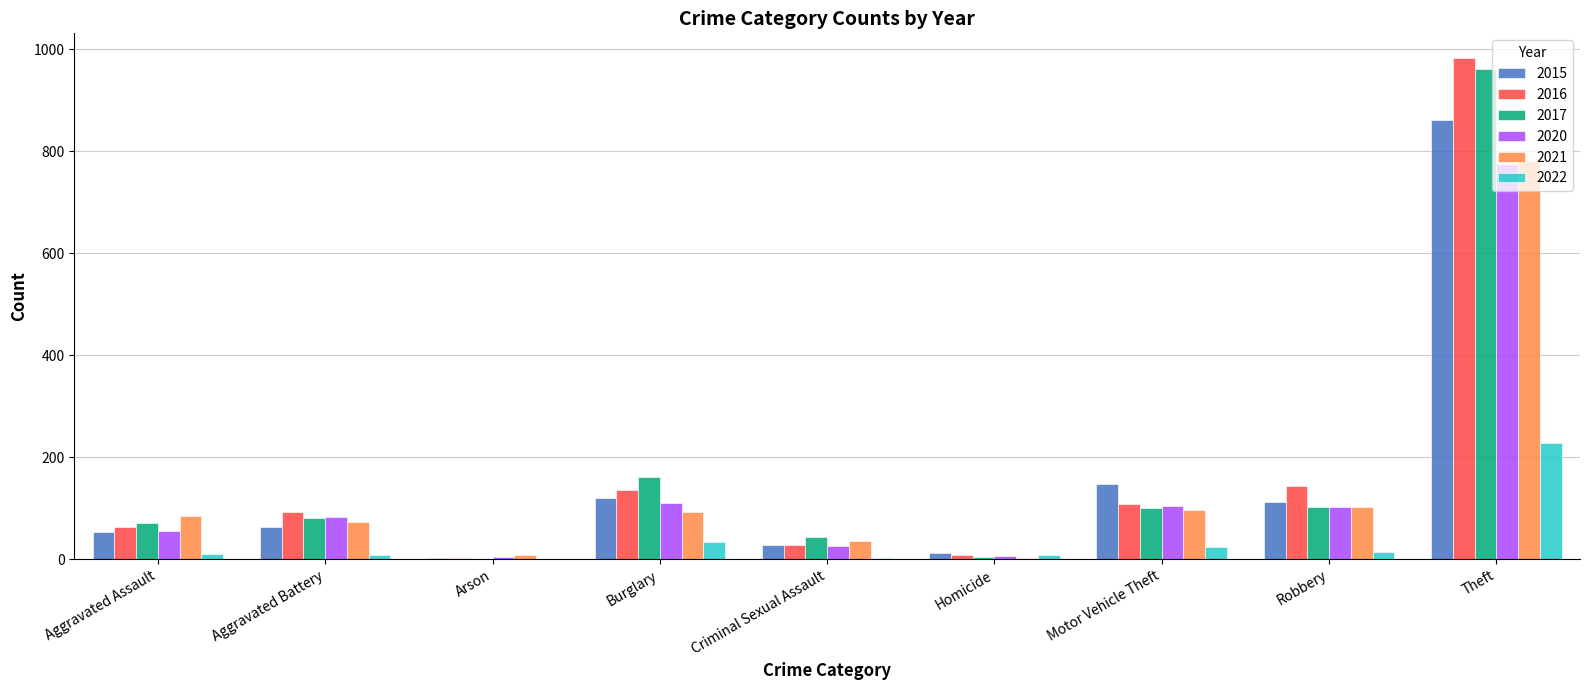

At which label is 2017 closest to 481?

Burglary